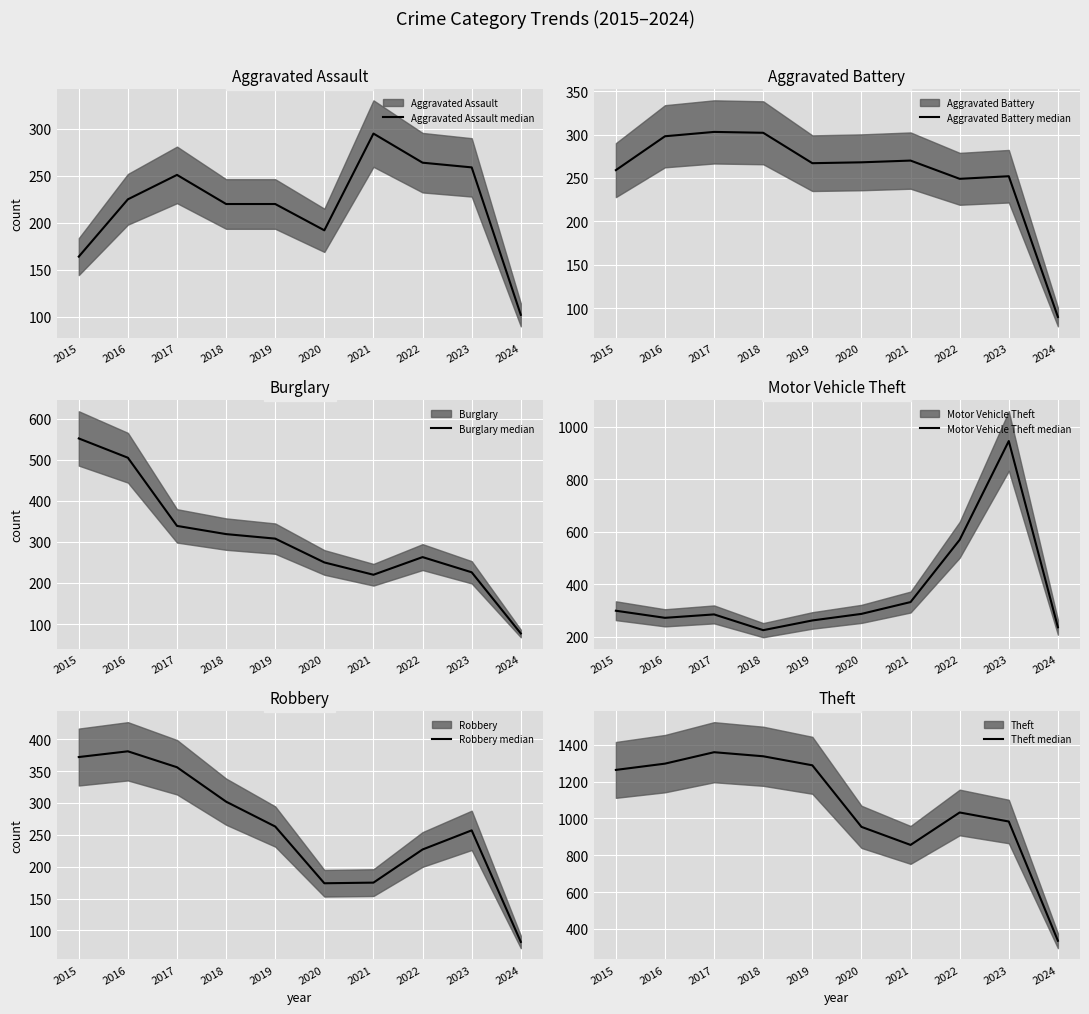

Which series changed the most between 2017 and 2024?

Theft median